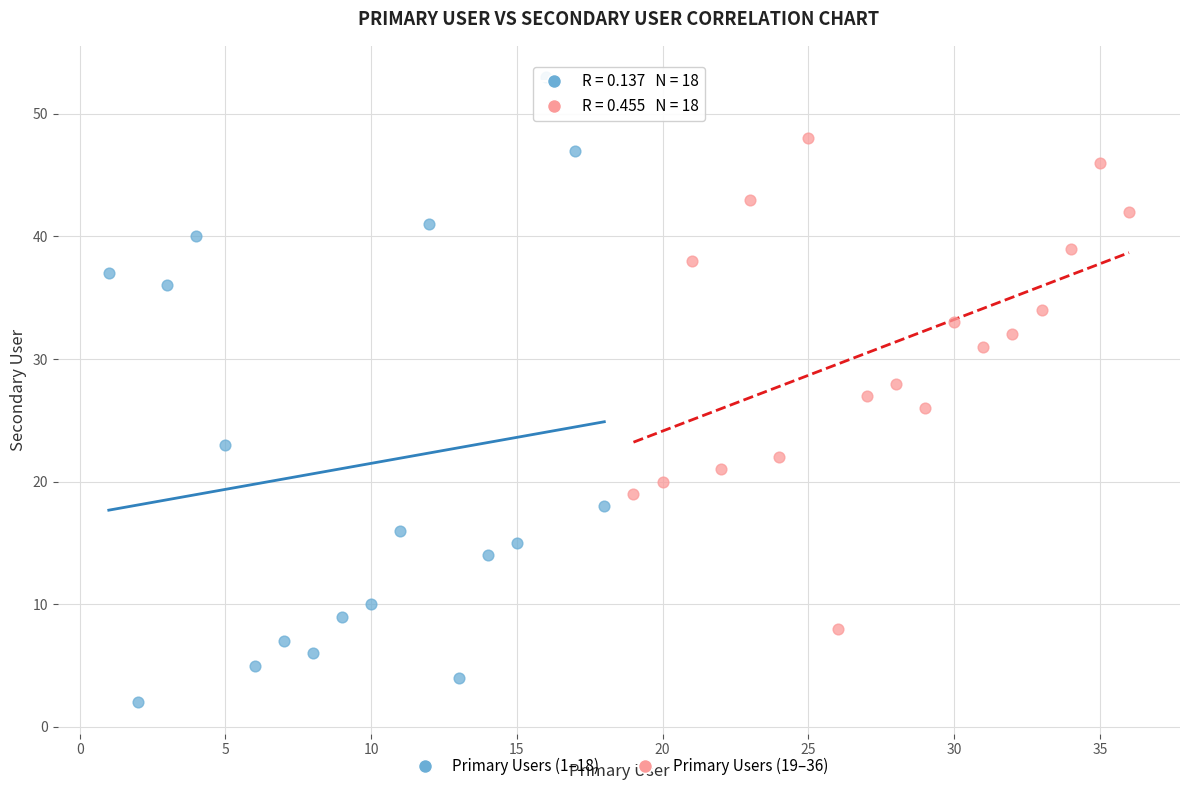

Which series reaches the maximum Y coordinate?

Primary Users (1–18)